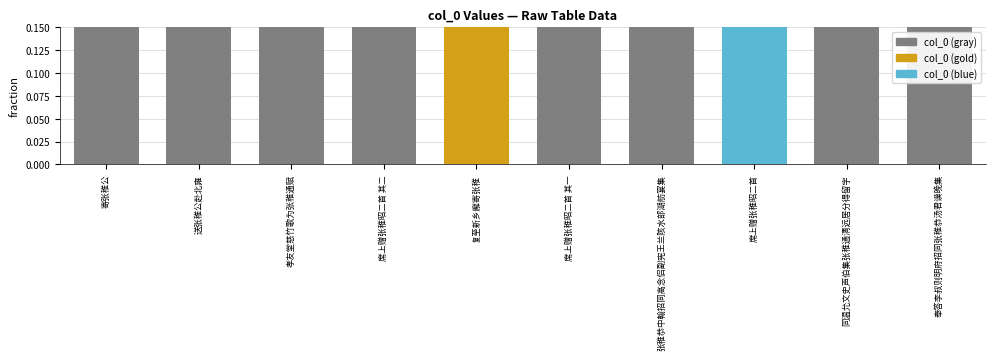

At which label is the value closest to 0?

孝友堂慈竹歌为张稚通赋